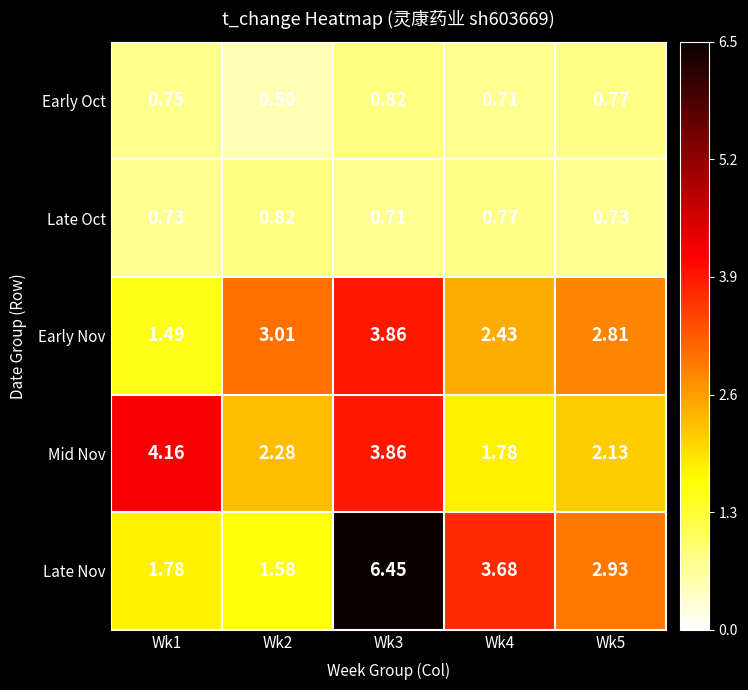

What is the spread (max minus min) of values at Wk3?

5.7